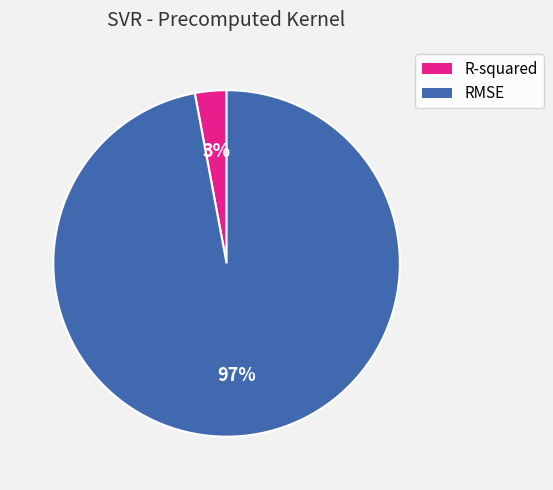

Rank the categories by value from highest to lowest.

RMSE, R-squared